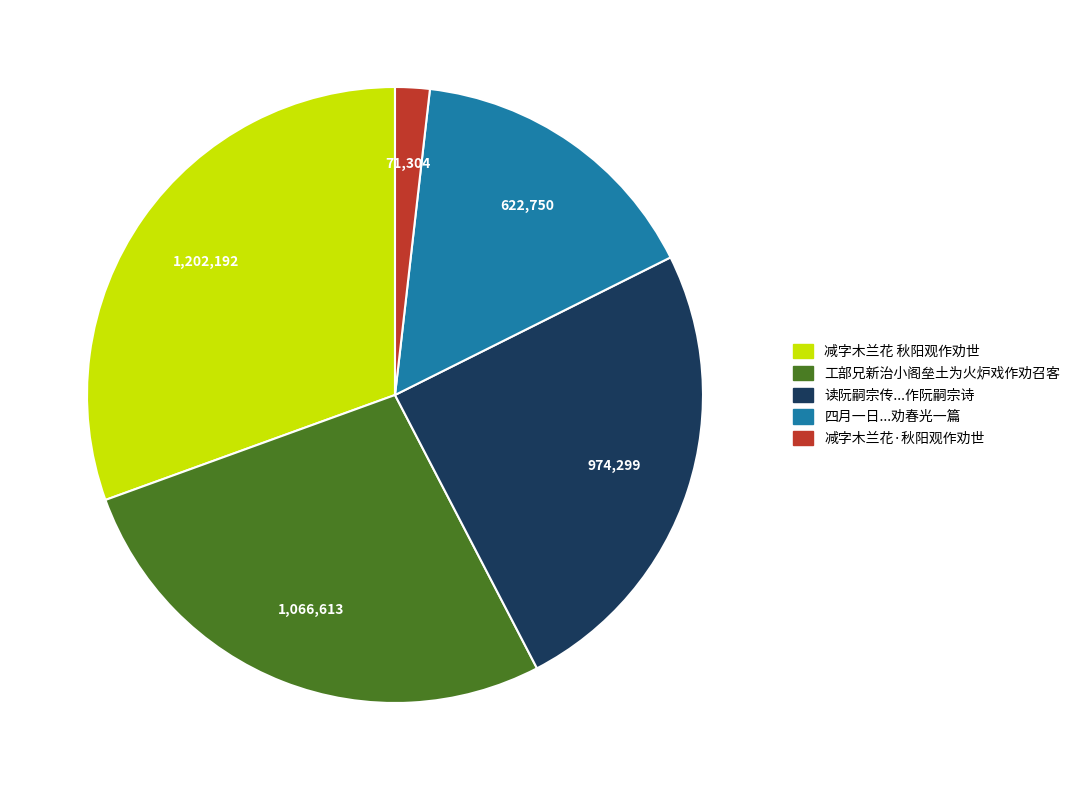

Is there any slice that represents more than half of the pie?

No